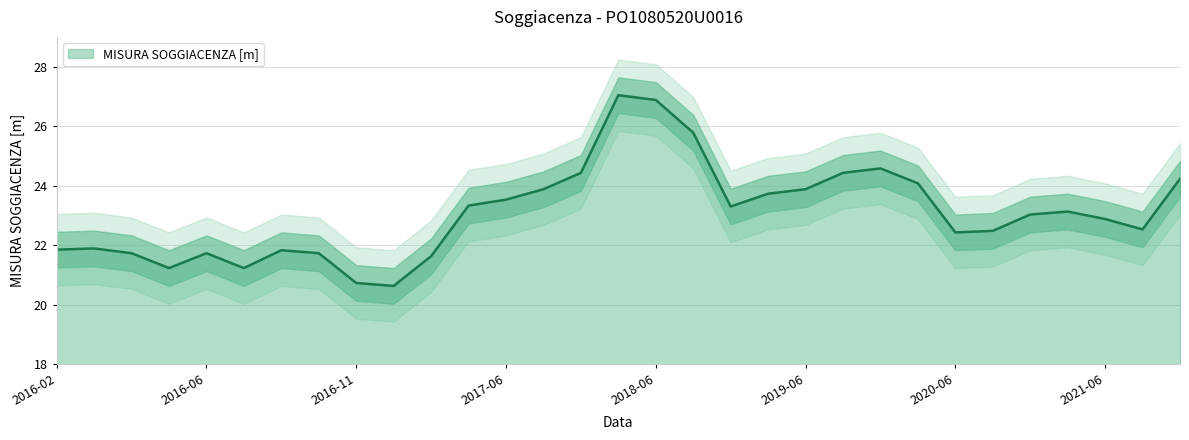

What is the maximum value shown in the chart?

27.0